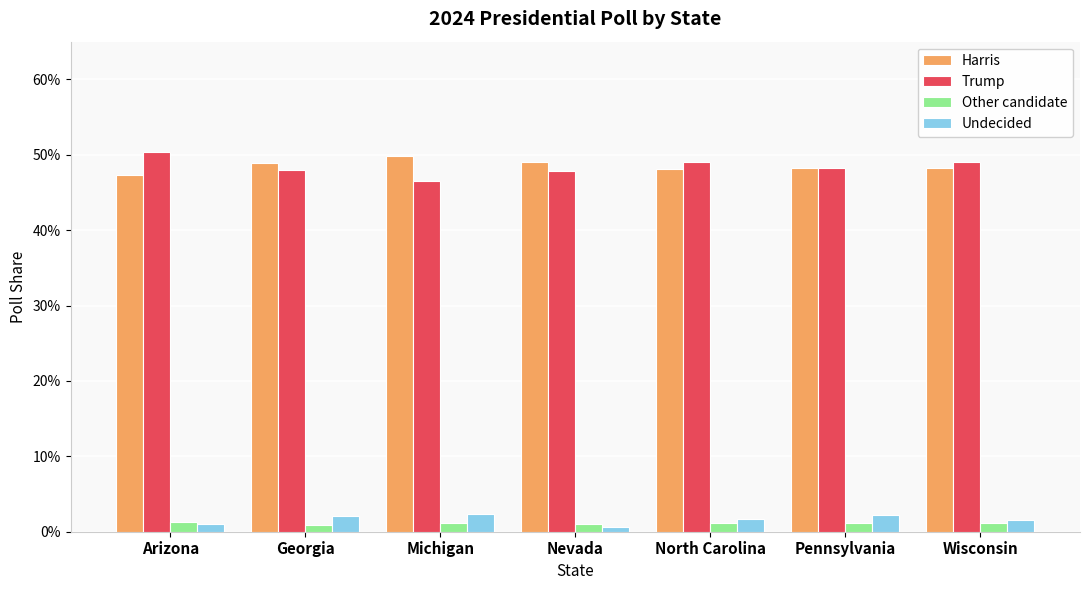

Reading right to left, list all the values displayed in this chart.

Harris: Wisconsin=0.5	Pennsylvania=0.5	North Carolina=0.5	Nevada=0.5	Michigan=0.5	Georgia=0.5	Arizona=0.5
Trump: Wisconsin=0.5	Pennsylvania=0.5	North Carolina=0.5	Nevada=0.5	Michigan=0.5	Georgia=0.5	Arizona=0.5
Other candidate: Wisconsin=0.0	Pennsylvania=0.0	North Carolina=0.0	Nevada=0.0	Michigan=0.0	Georgia=0.0	Arizona=0.0
Undecided: Wisconsin=0.0	Pennsylvania=0.0	North Carolina=0.0	Nevada=0.0	Michigan=0.0	Georgia=0.0	Arizona=0.0